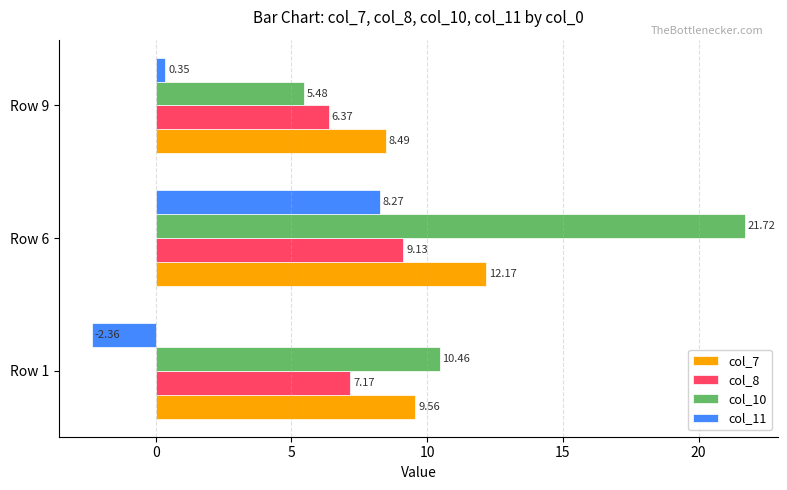

List the series in order of their overall mean, lowest first.

col_11, col_8, col_7, col_10